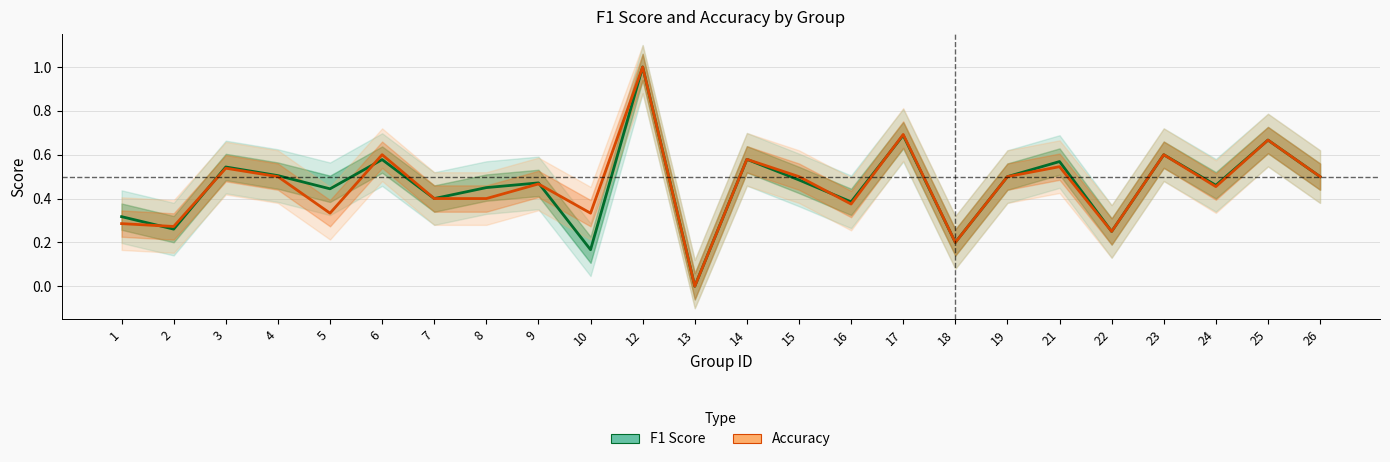

How many values in the Accuracy series exceed 0?

23